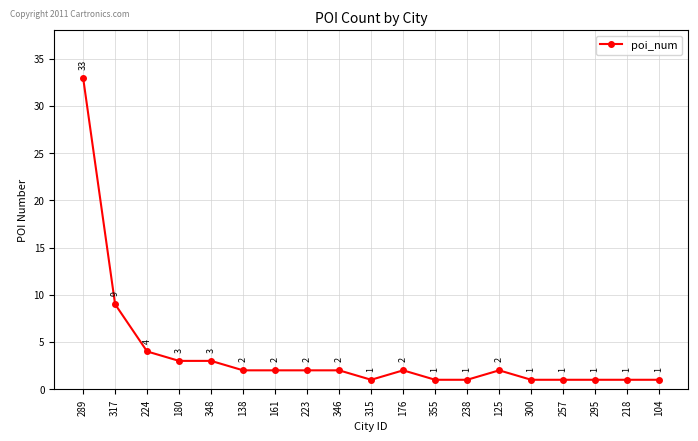

Where does the data first go above 2?

289